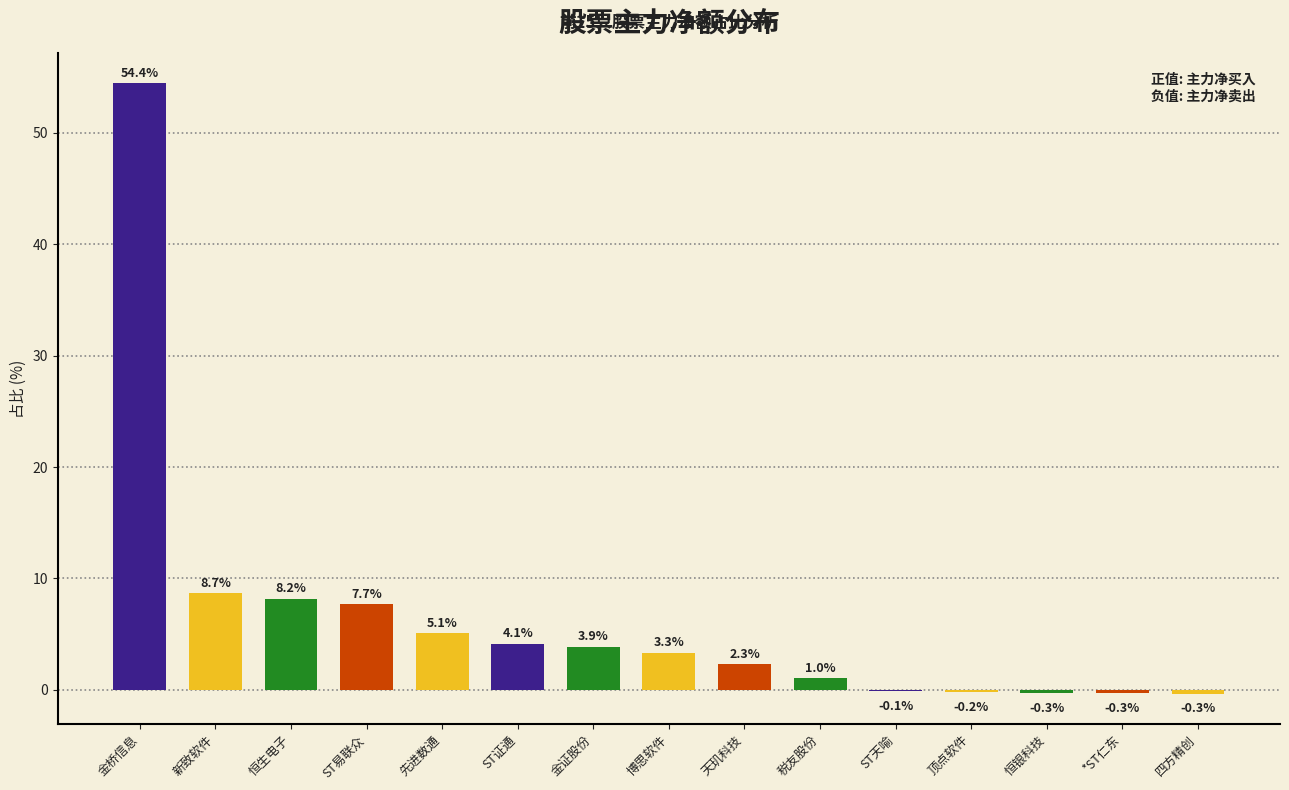

Reading right to left, transcribe all the data shown in this chart.

四方精创=-0.3	*ST仁东=-0.3	恒银科技=-0.3	顶点软件=-0.2	ST天喻=-0.1	税友股份=1.0	天玑科技=2.3	博思软件=3.3	金证股份=3.9	ST证通=4.1	先进数通=5.1	ST易联众=7.7	恒生电子=8.2	新致软件=8.7	金桥信息=54.4